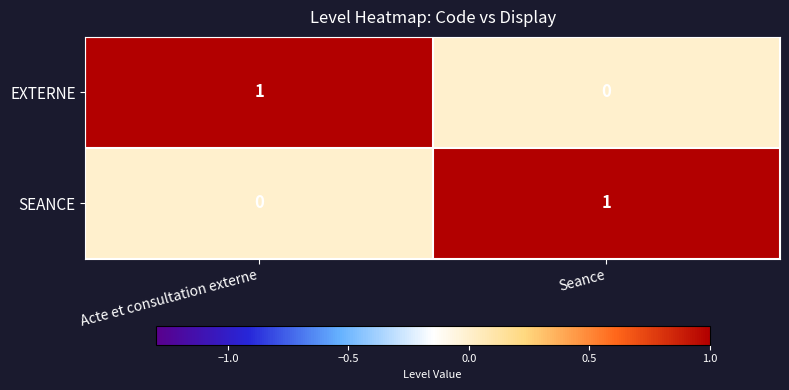

The value of SEANCE at Seance is 1. True or false?

True